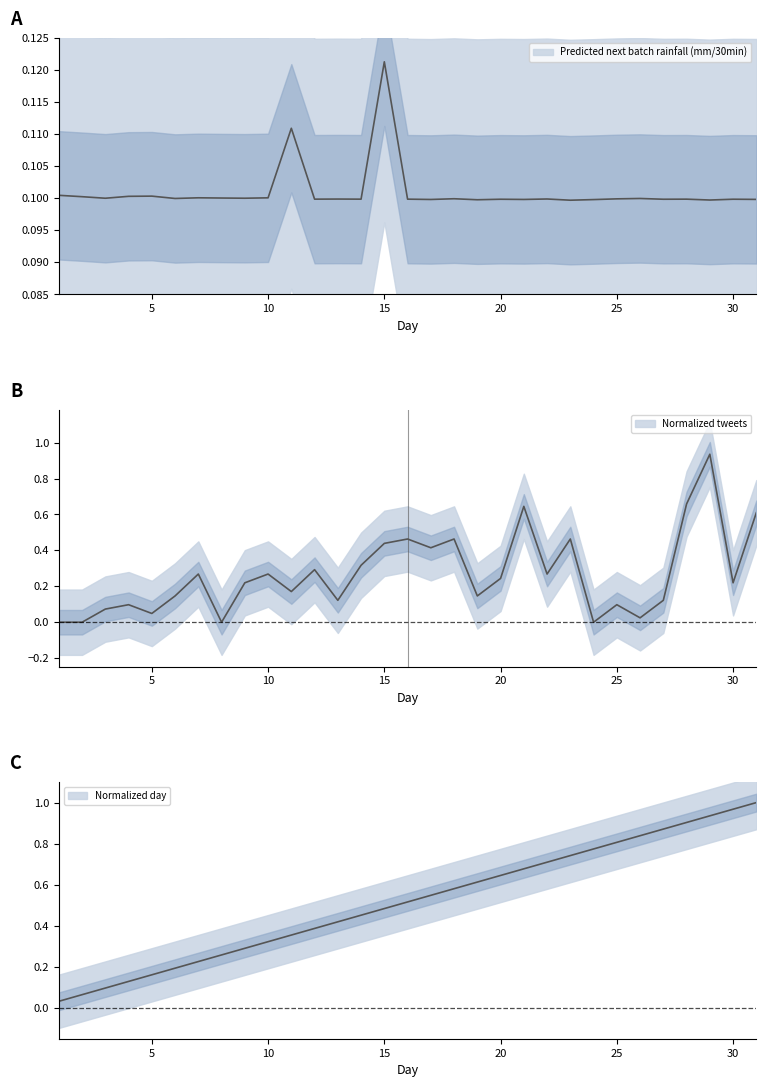

True or false: Normalized day has more than 2 interior local peaks.

False